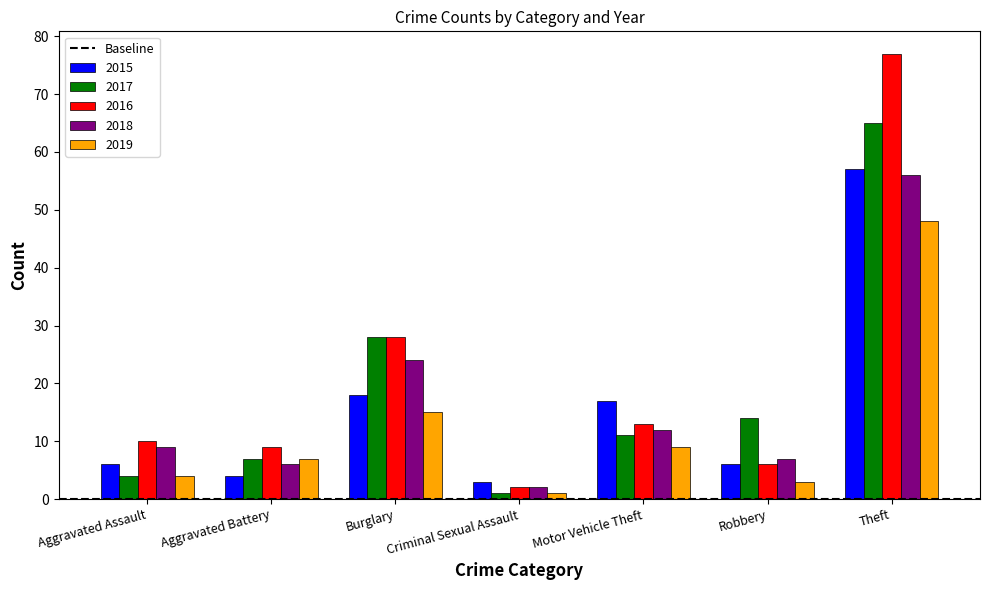

True or false: 2018 has a value of 2 at Criminal Sexual Assault.

True